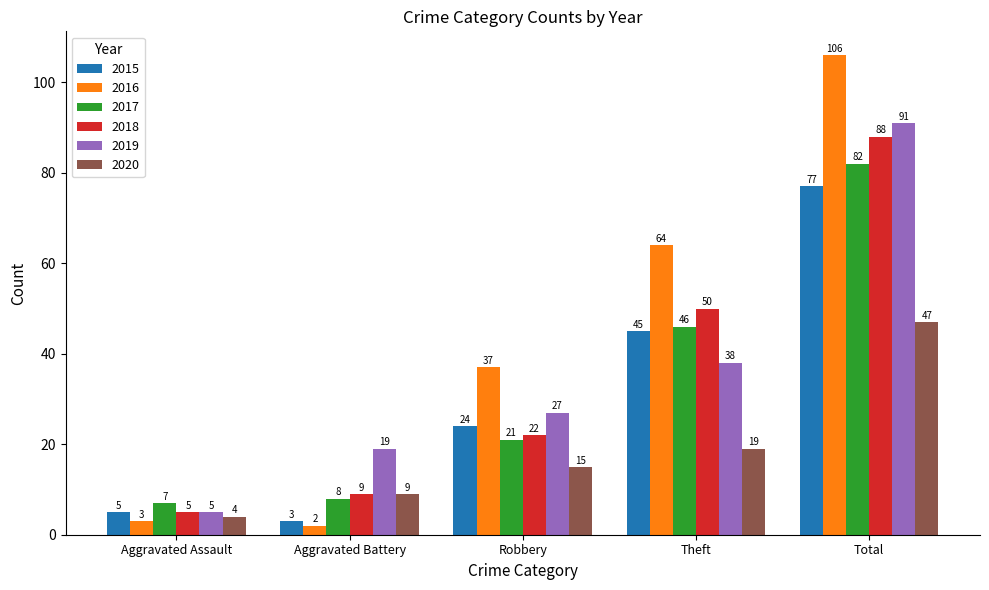

How many groups of bars are there?

5